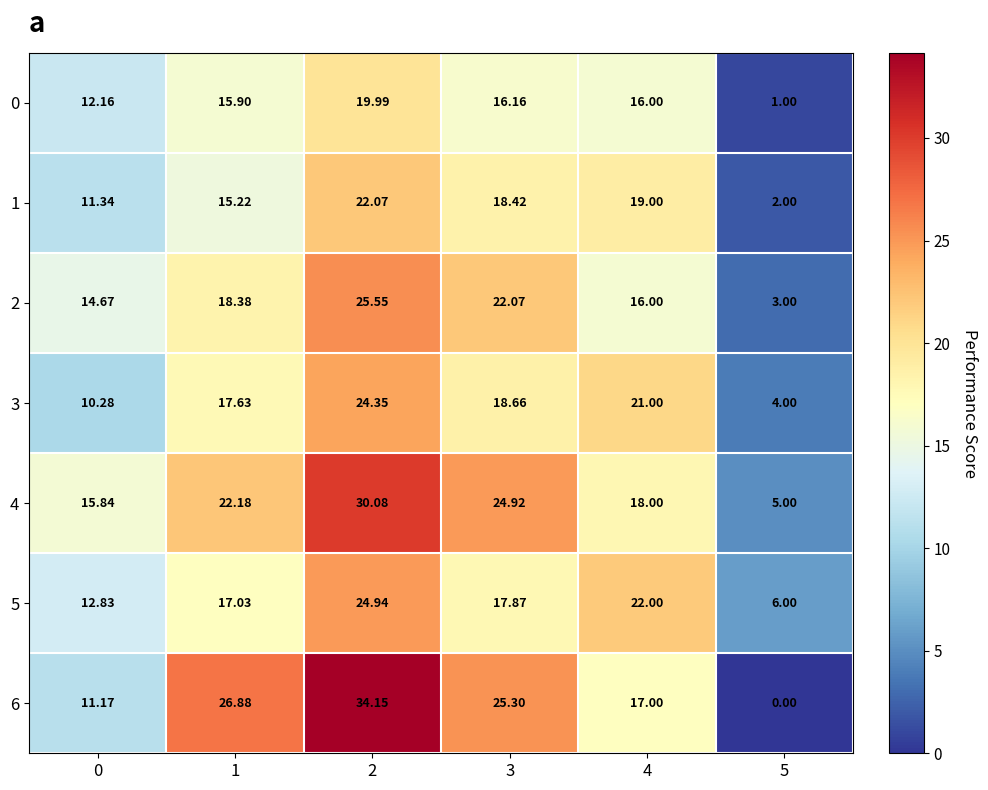

Rank the series by their maximum value, from highest to lowest.

6, 4, 2, 5, 3, 1, 0